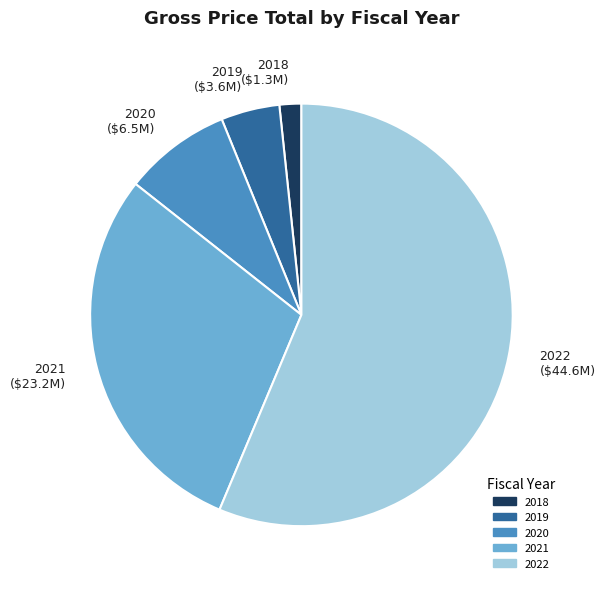

Does any single category account for the majority?

Yes